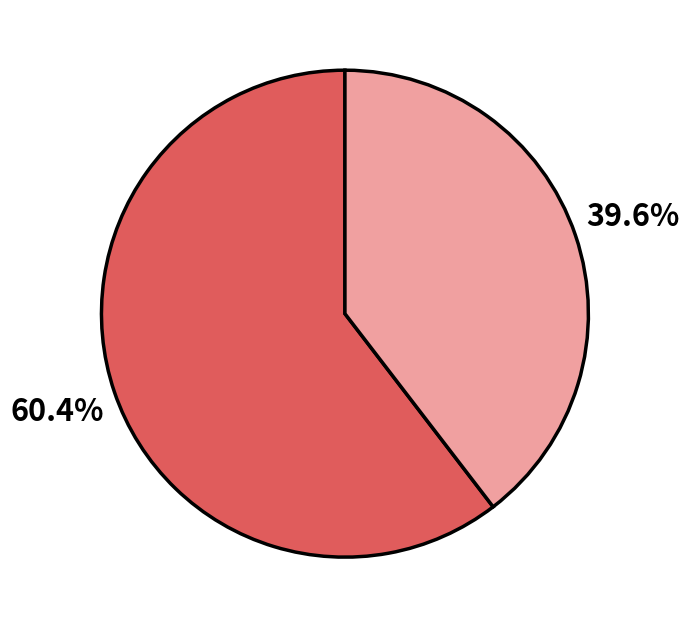

Does any single category account for the majority?

Yes